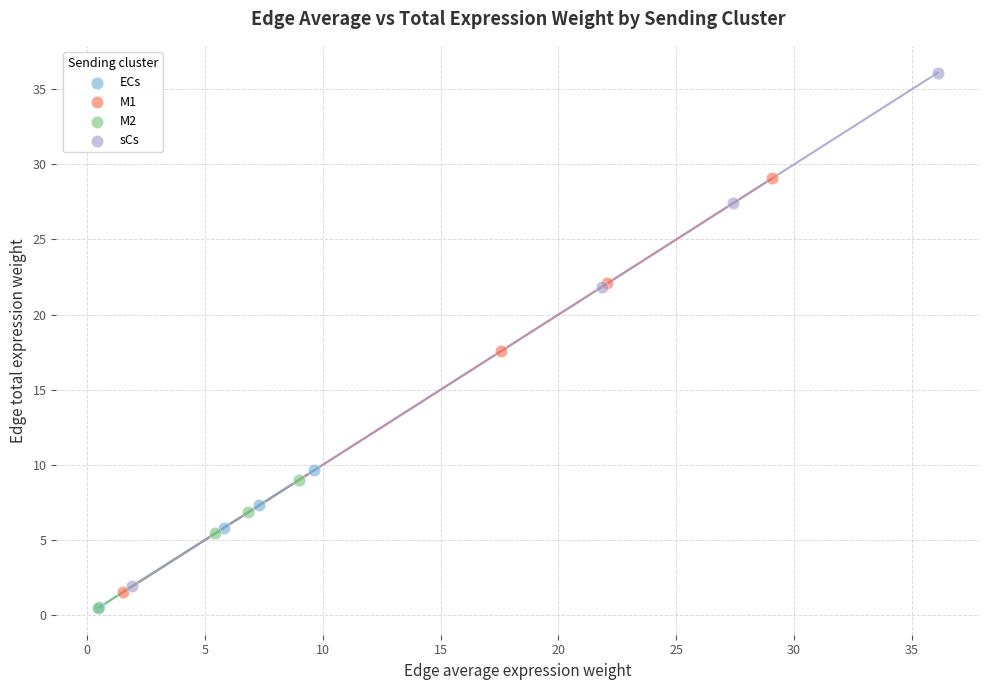

Which series contains the highest Y value?

sCs